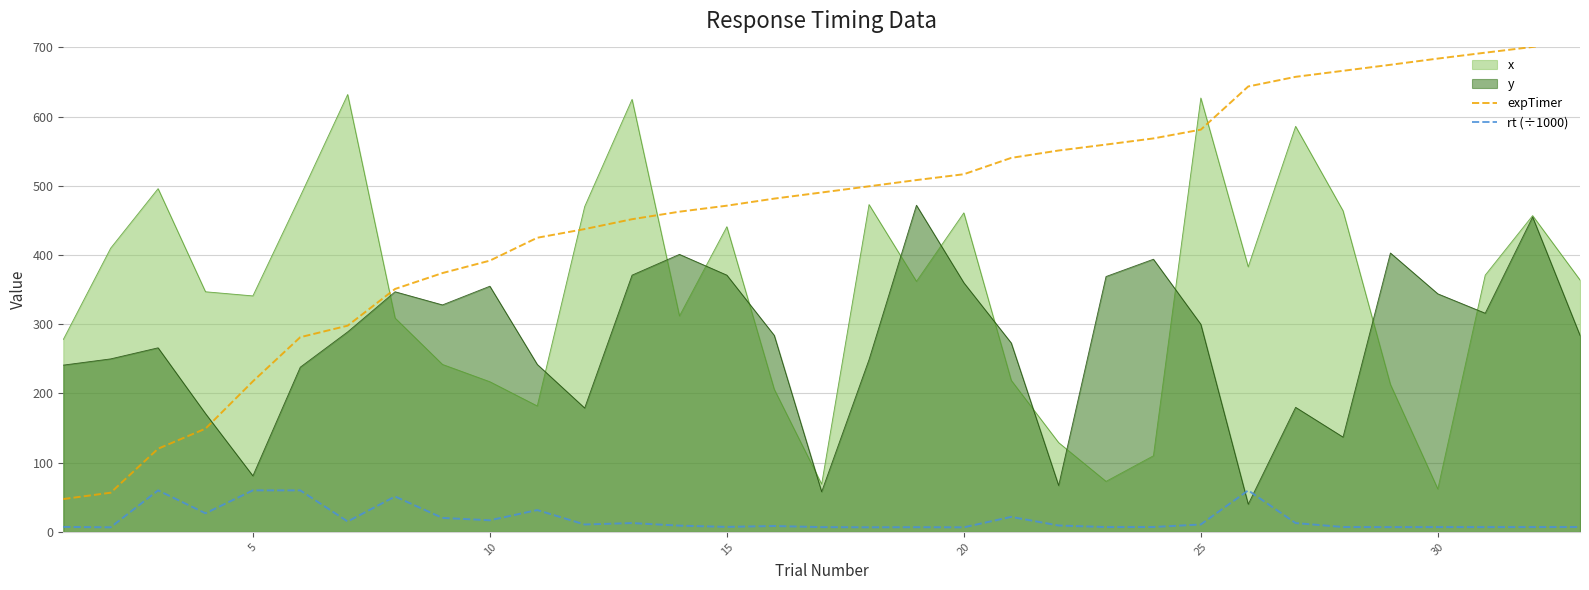

The value of y at 25 is 60.0. True or false?

False